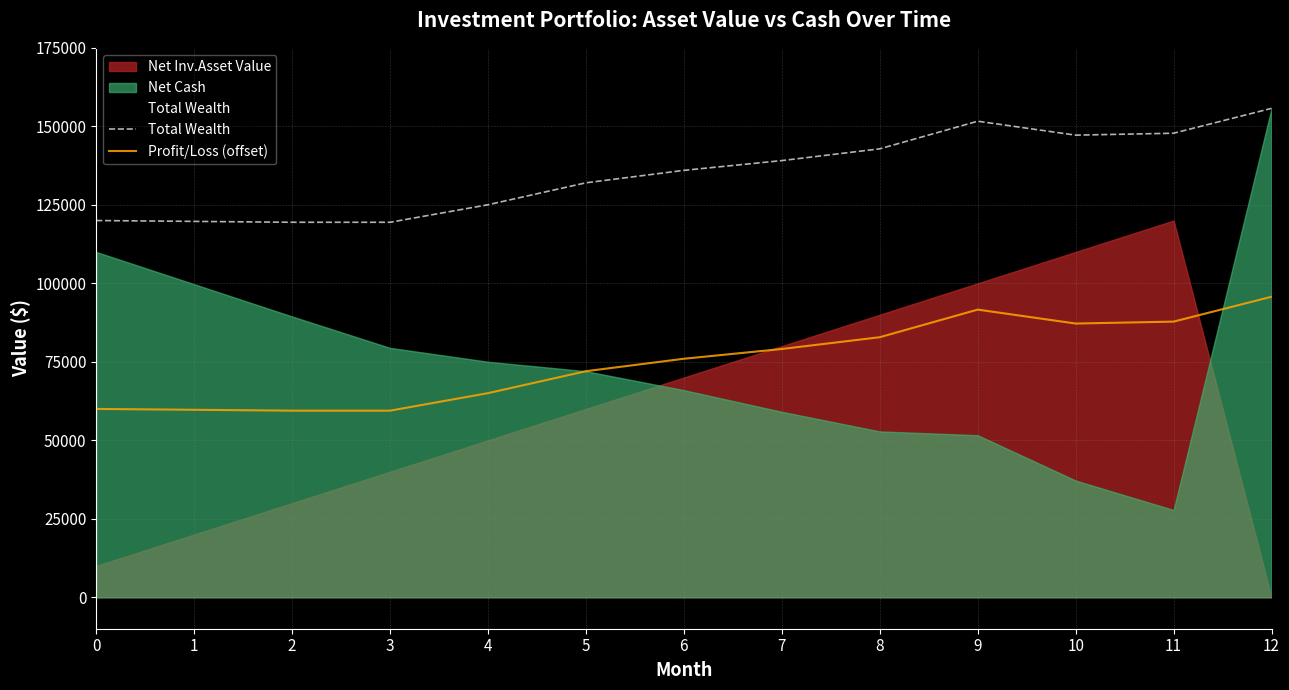

At how many categories does at least one series exceed 94355?

13